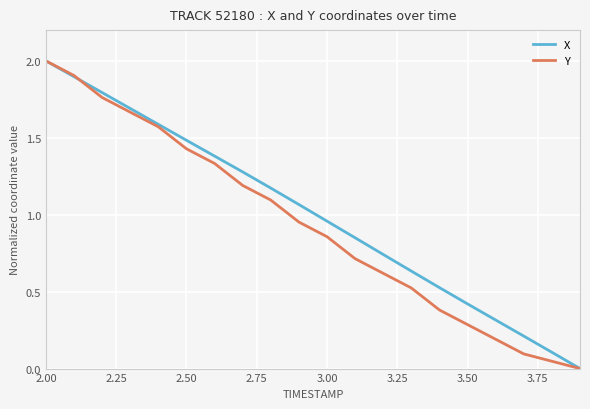

What is the greatest value displayed?

2.0